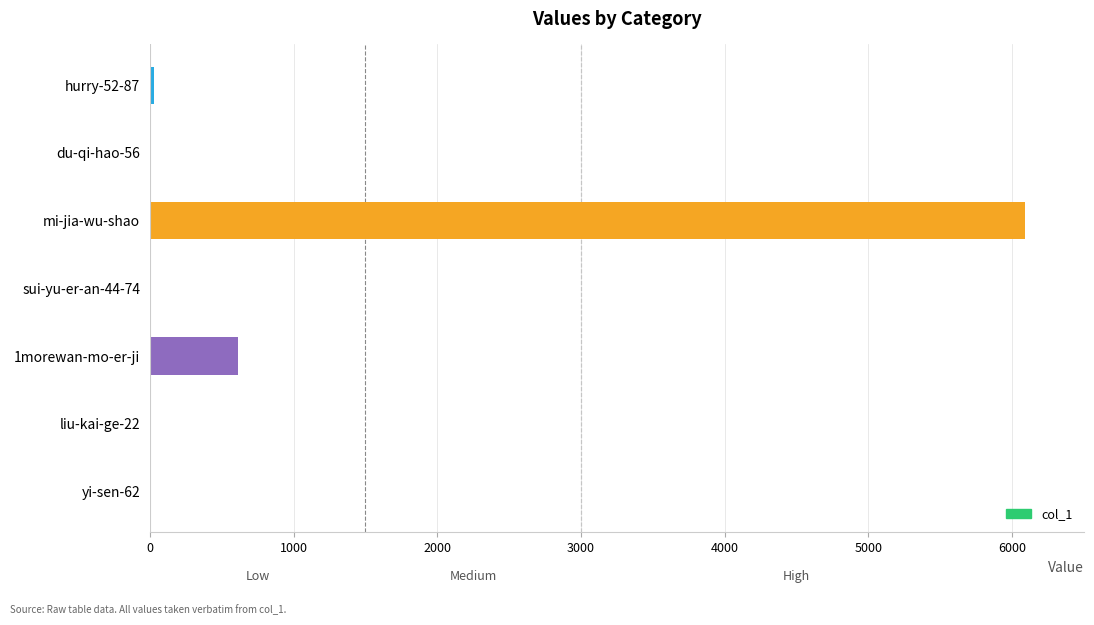

At which label is the value closest to 3045?

1morewan-mo-er-ji